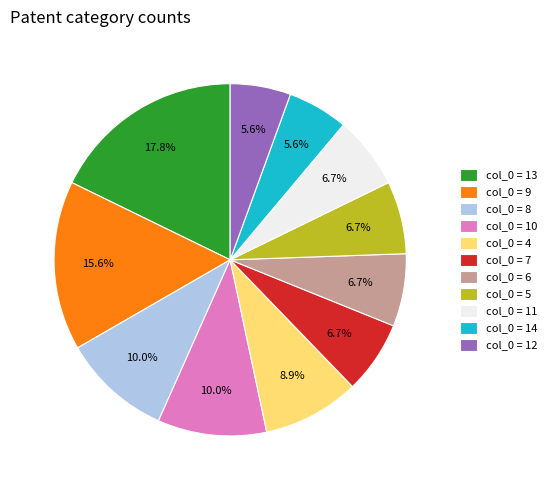

Combined, do col_0 = 6 and col_0 = 10 account for over 50%?

No